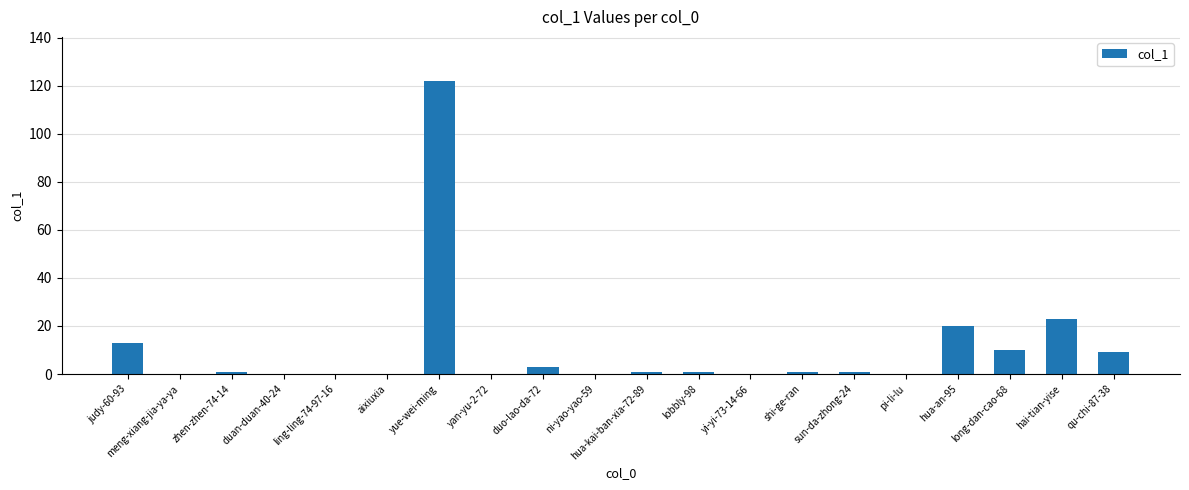

What is the greatest value displayed?

122